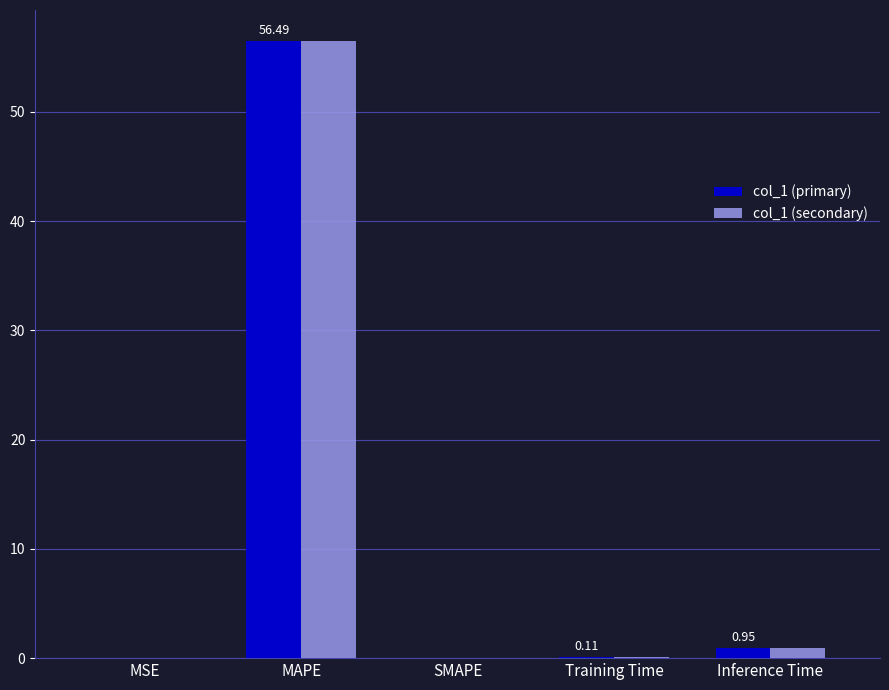

At which category does the chart reach its peak across all series?

MAPE